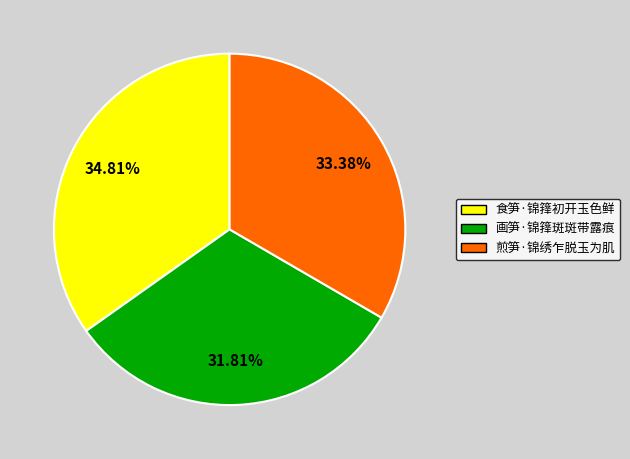

Is there a majority slice in this chart?

No